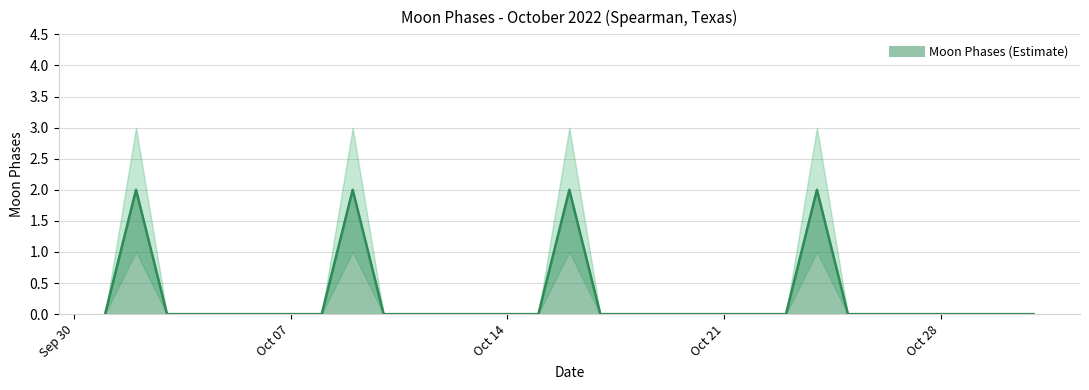

At which category does the chart reach its minimum across all series?

Sep 30